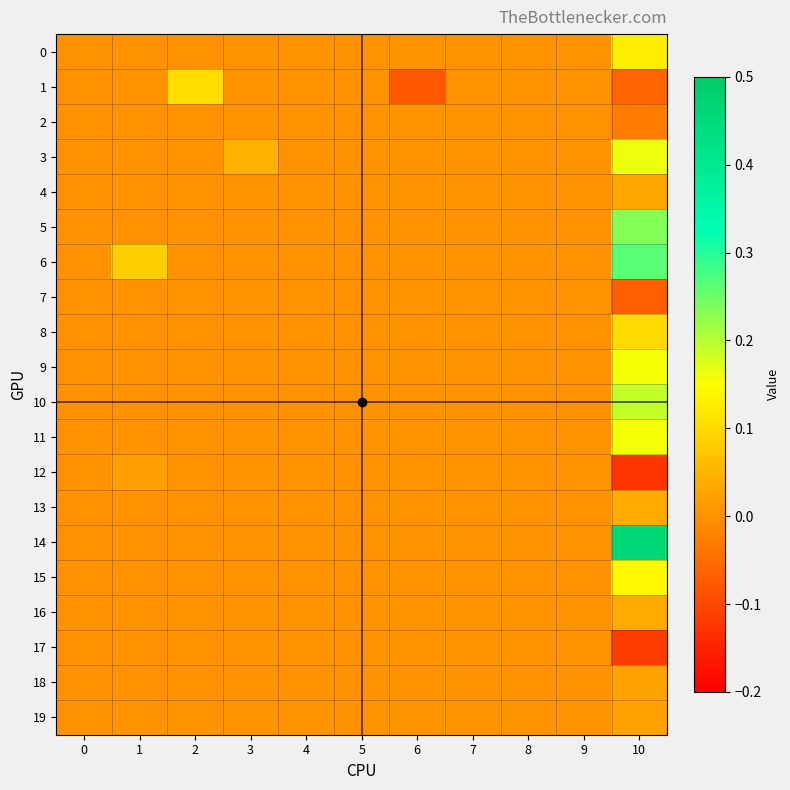

Reading left to right, what are all the values shown in this chart?

0: 0=0.0	1=0.0	2=0.0	3=0.0	4=0.0	5=0.0	6=0.0	7=0.0	8=0.0	9=0.0	10=0.1
1: 0=0.0	1=0.0	2=0.1	3=0.0	4=0.0	5=0.0	6=-0.1	7=0.0	8=0.0	9=0.0	10=-0.1
2: 0=0.0	1=0.0	2=0.0	3=0.0	4=0.0	5=0.0	6=0.0	7=0.0	8=0.0	9=0.0	10=-0.0
3: 0=0.0	1=0.0	2=0.0	3=0.0	4=0.0	5=0.0	6=0.0	7=0.0	8=0.0	9=0.0	10=0.2
4: 0=0.0	1=0.0	2=0.0	3=0.0	4=0.0	5=0.0	6=0.0	7=0.0	8=0.0	9=0.0	10=0.0
5: 0=0.0	1=0.0	2=0.0	3=0.0	4=0.0	5=0.0	6=0.0	7=0.0	8=0.0	9=0.0	10=0.2
6: 0=0.0	1=0.1	2=0.0	3=0.0	4=0.0	5=0.0	6=0.0	7=0.0	8=0.0	9=0.0	10=0.3
7: 0=0.0	1=0.0	2=0.0	3=0.0	4=0.0	5=0.0	6=0.0	7=0.0	8=0.0	9=0.0	10=-0.1
8: 0=0.0	1=0.0	2=0.0	3=0.0	4=0.0	5=0.0	6=0.0	7=0.0	8=0.0	9=0.0	10=0.1
9: 0=0.0	1=0.0	2=0.0	3=0.0	4=0.0	5=0.0	6=0.0	7=0.0	8=0.0	9=0.0	10=0.2
10: 0=0.0	1=0.0	2=0.0	3=0.0	4=0.0	5=0.0	6=0.0	7=0.0	8=0.0	9=0.0	10=0.2
11: 0=0.0	1=0.0	2=0.0	3=0.0	4=0.0	5=0.0	6=0.0	7=0.0	8=0.0	9=0.0	10=0.2
12: 0=0.0	1=0.0	2=0.0	3=0.0	4=0.0	5=0.0	6=0.0	7=0.0	8=0.0	9=0.0	10=-0.1
13: 0=0.0	1=0.0	2=0.0	3=0.0	4=0.0	5=0.0	6=0.0	7=0.0	8=0.0	9=0.0	10=0.0
14: 0=0.0	1=0.0	2=0.0	3=0.0	4=0.0	5=0.0	6=0.0	7=0.0	8=0.0	9=0.0	10=0.5
15: 0=0.0	1=0.0	2=0.0	3=0.0	4=0.0	5=0.0	6=0.0	7=0.0	8=0.0	9=0.0	10=0.1
16: 0=0.0	1=0.0	2=0.0	3=0.0	4=0.0	5=0.0	6=0.0	7=0.0	8=0.0	9=0.0	10=0.0
17: 0=0.0	1=0.0	2=0.0	3=0.0	4=0.0	5=0.0	6=0.0	7=0.0	8=0.0	9=0.0	10=-0.1
18: 0=0.0	1=0.0	2=0.0	3=0.0	4=0.0	5=0.0	6=0.0	7=0.0	8=0.0	9=0.0	10=0.0
19: 0=0.0	1=0.0	2=0.0	3=0.0	4=0.0	5=0.0	6=0.0	7=0.0	8=0.0	9=0.0	10=0.0